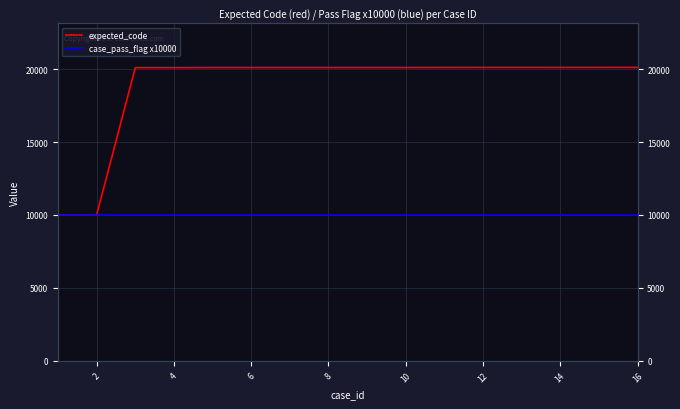

Does the chart have visible grid lines?

Yes